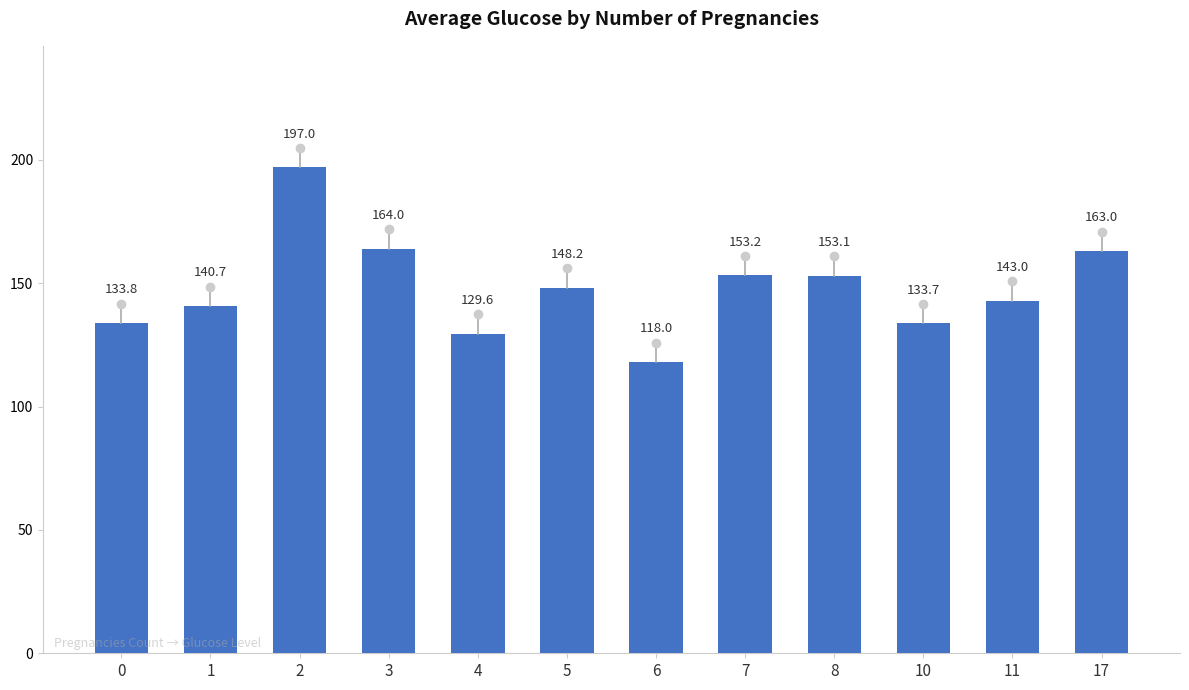

What is the approximate value at 17?

163.0